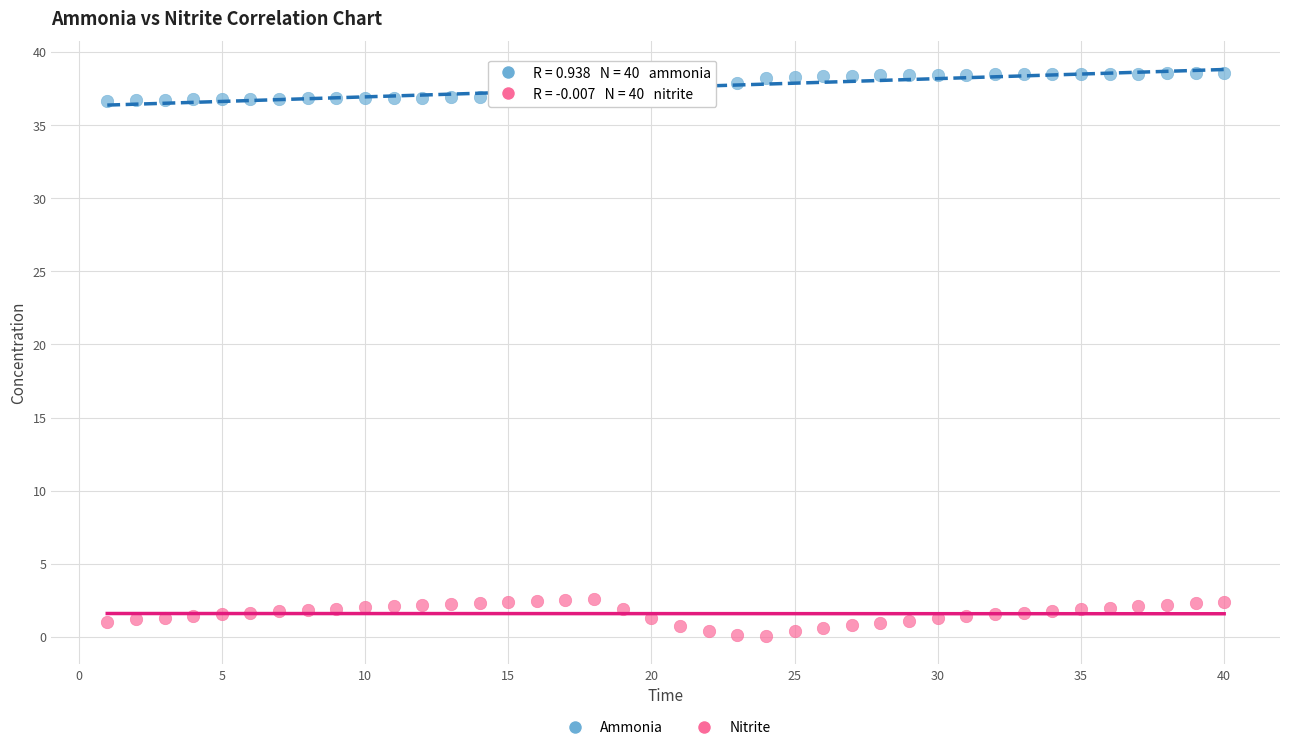

Across all data points, what is the range of X values (max minus min)?

39.0